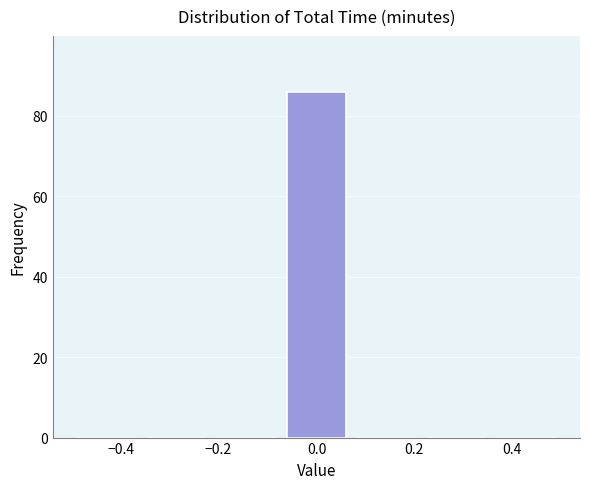

Which range on the x-axis has the tallest bar?

-0.08 to 0.08